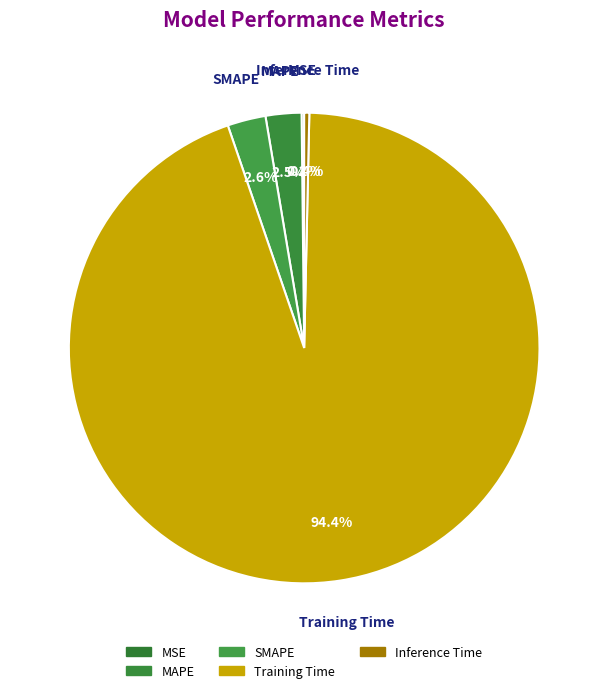

Count the number of slices in the pie.

5